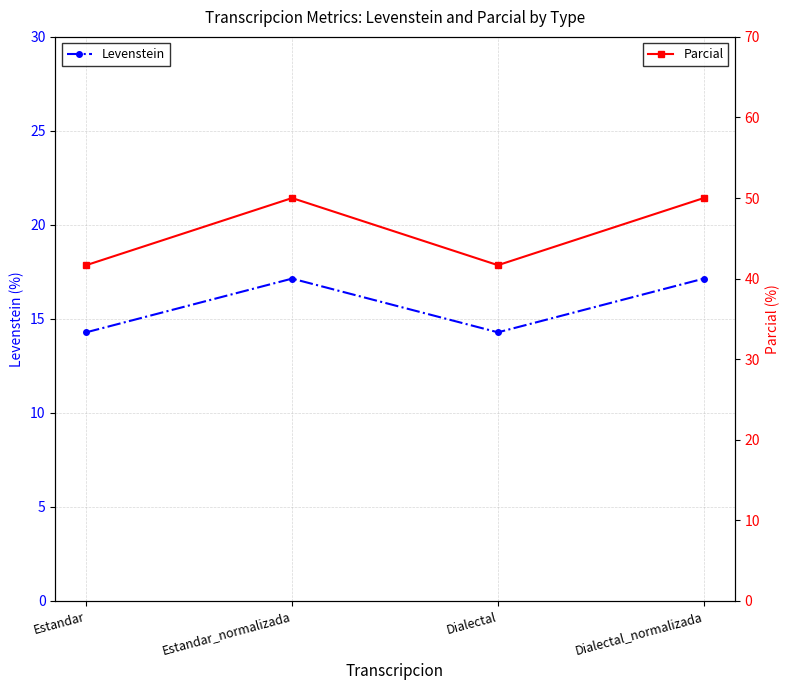

What is the sum of all Levenstein values?

62.9